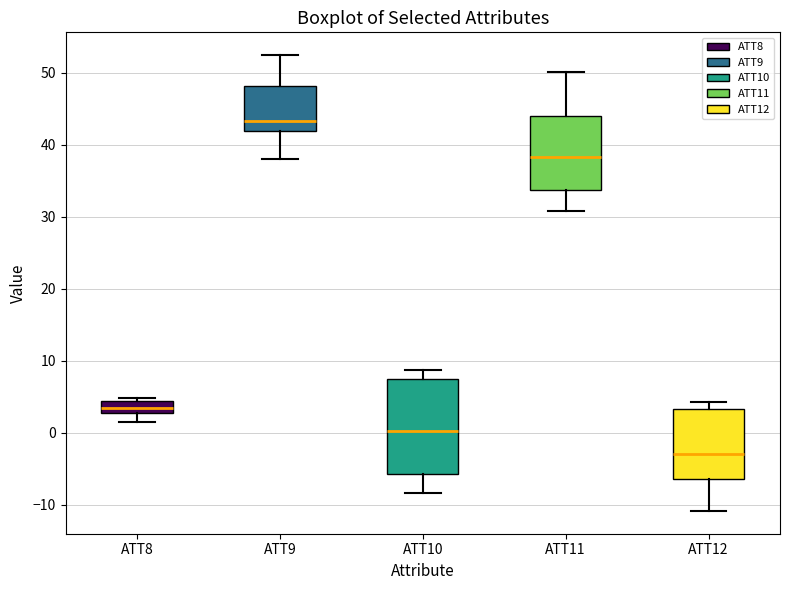

Which box's median line is the lowest?

ATT12